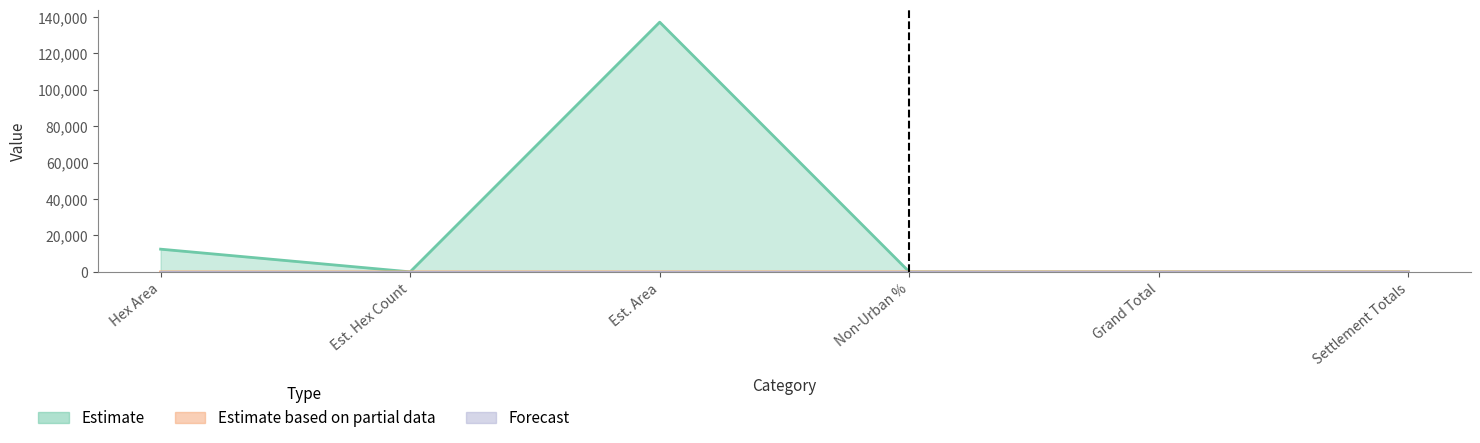

How many Estimate based on partial data values are between 0 and 1?

6